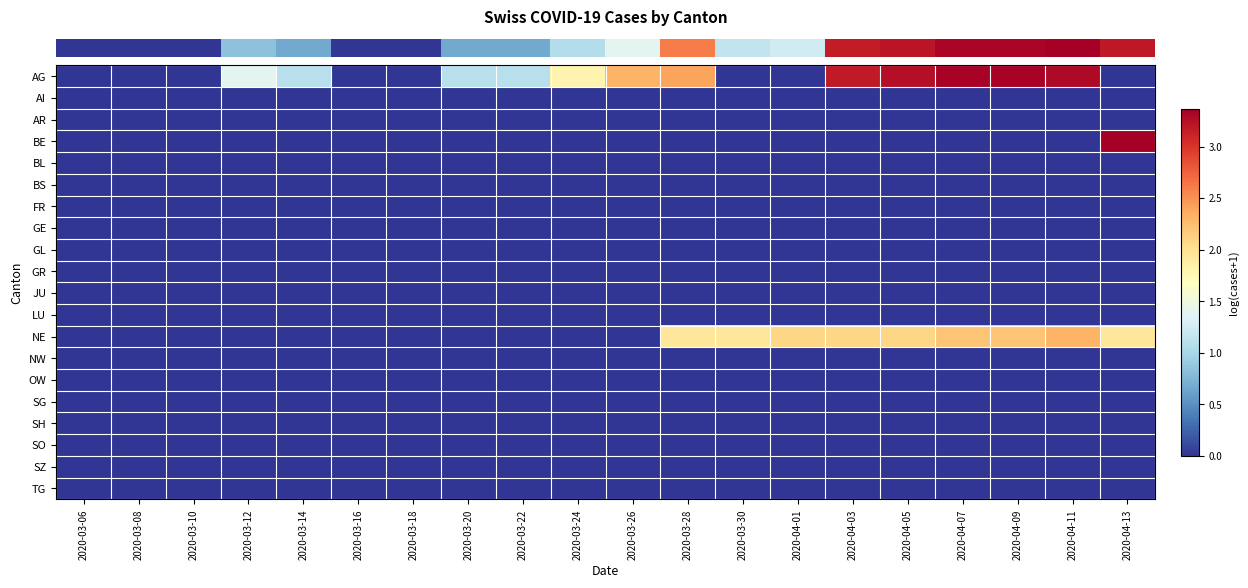

At which category is the sum across all series the highest?

2020-04-11